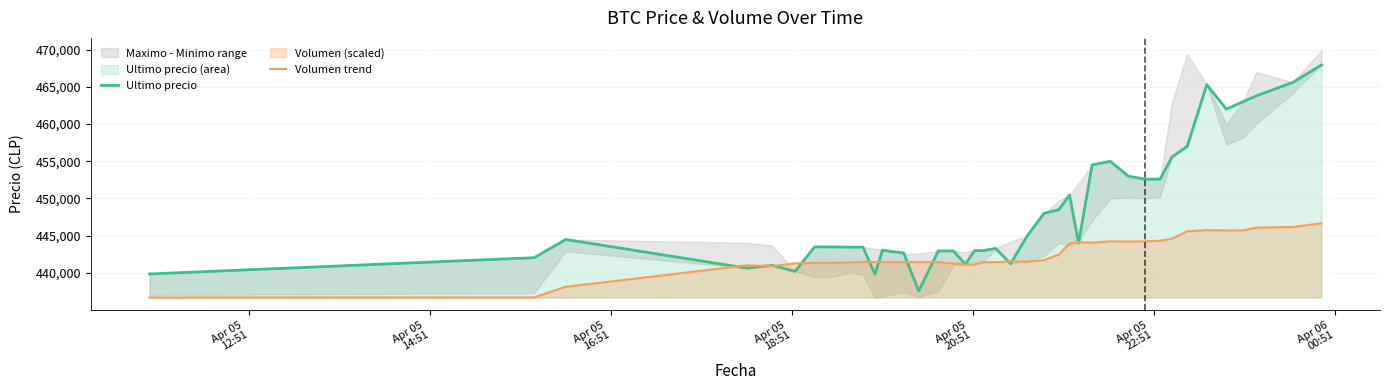

What is the minimum value for Volumen trend?

436692.0